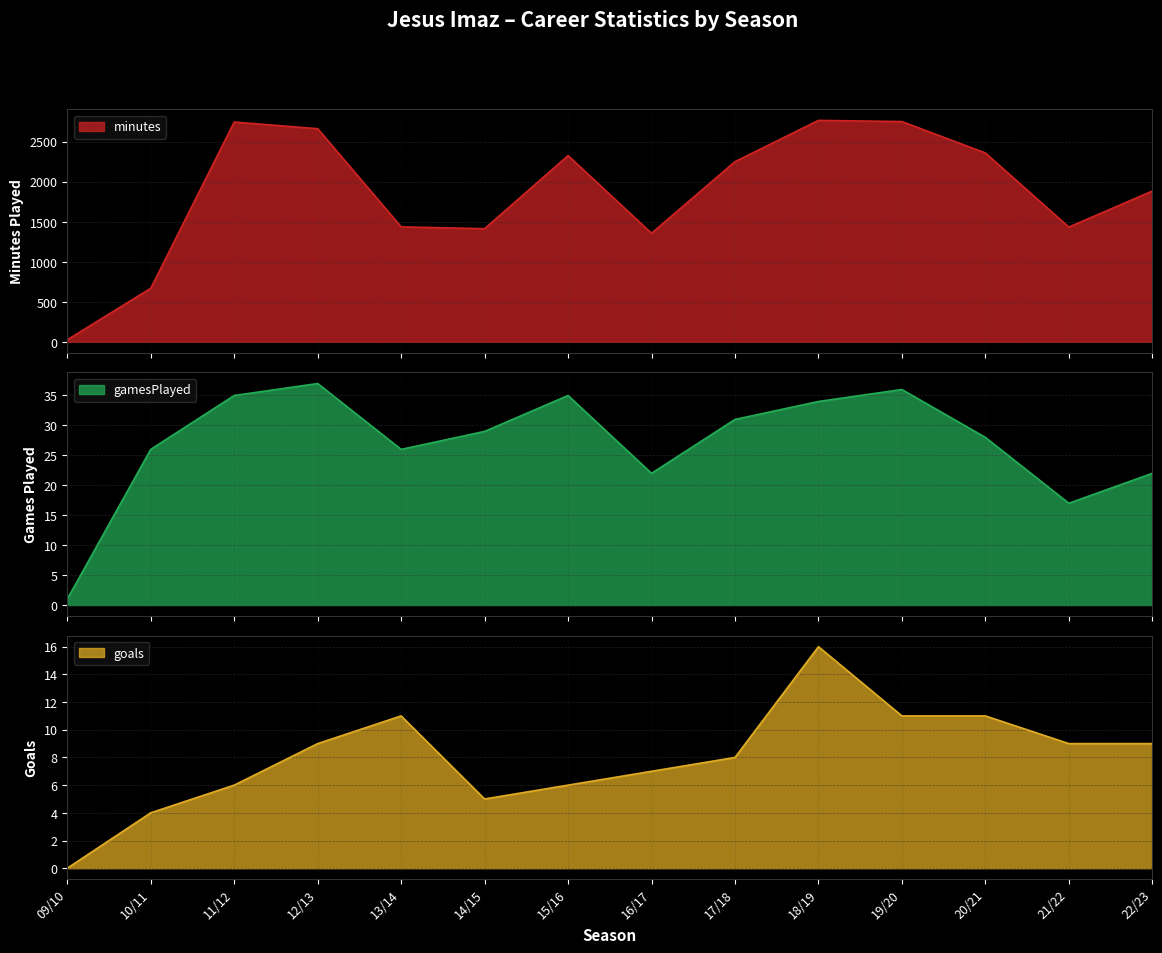

How many interior local valleys does the gamesPlayed series have?

3